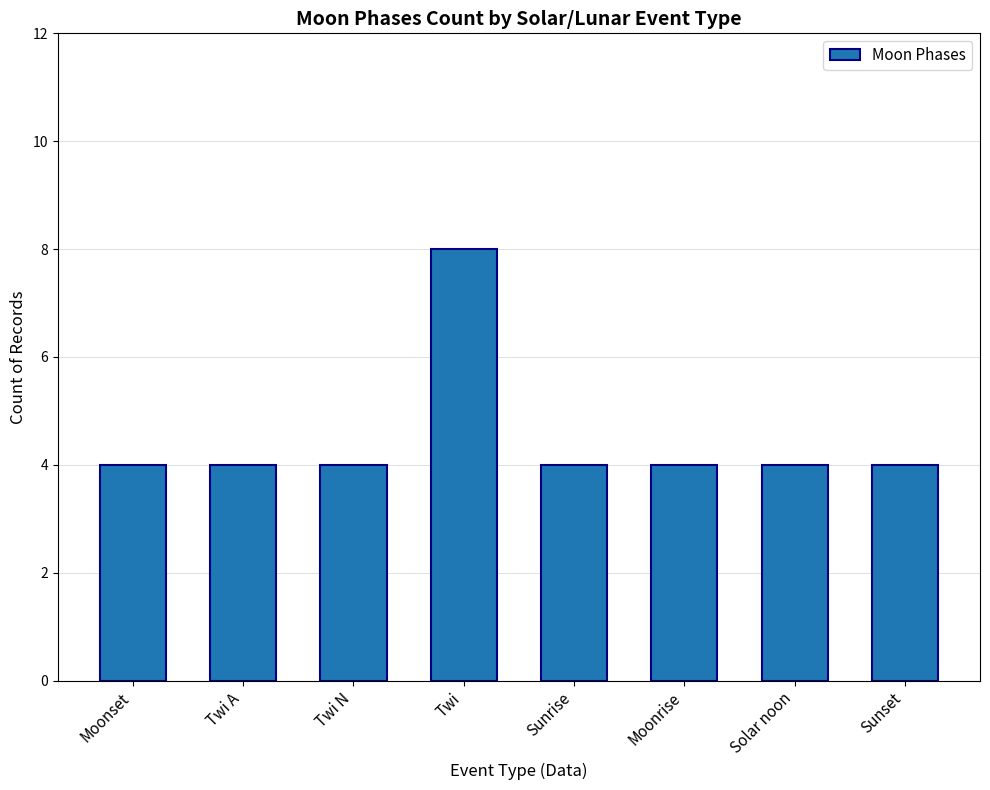

Approximately how many times larger is the value at Sunrise compared to Twi A?

1.0